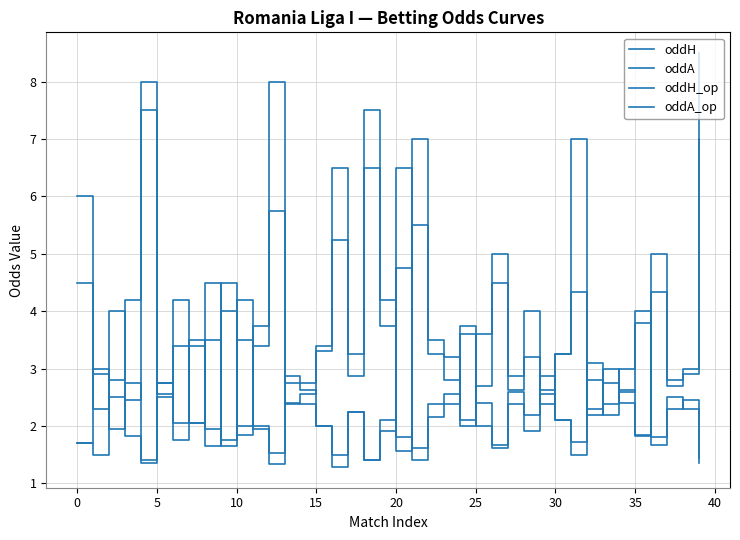

Which category has the lowest value in the oddA_op series?

20